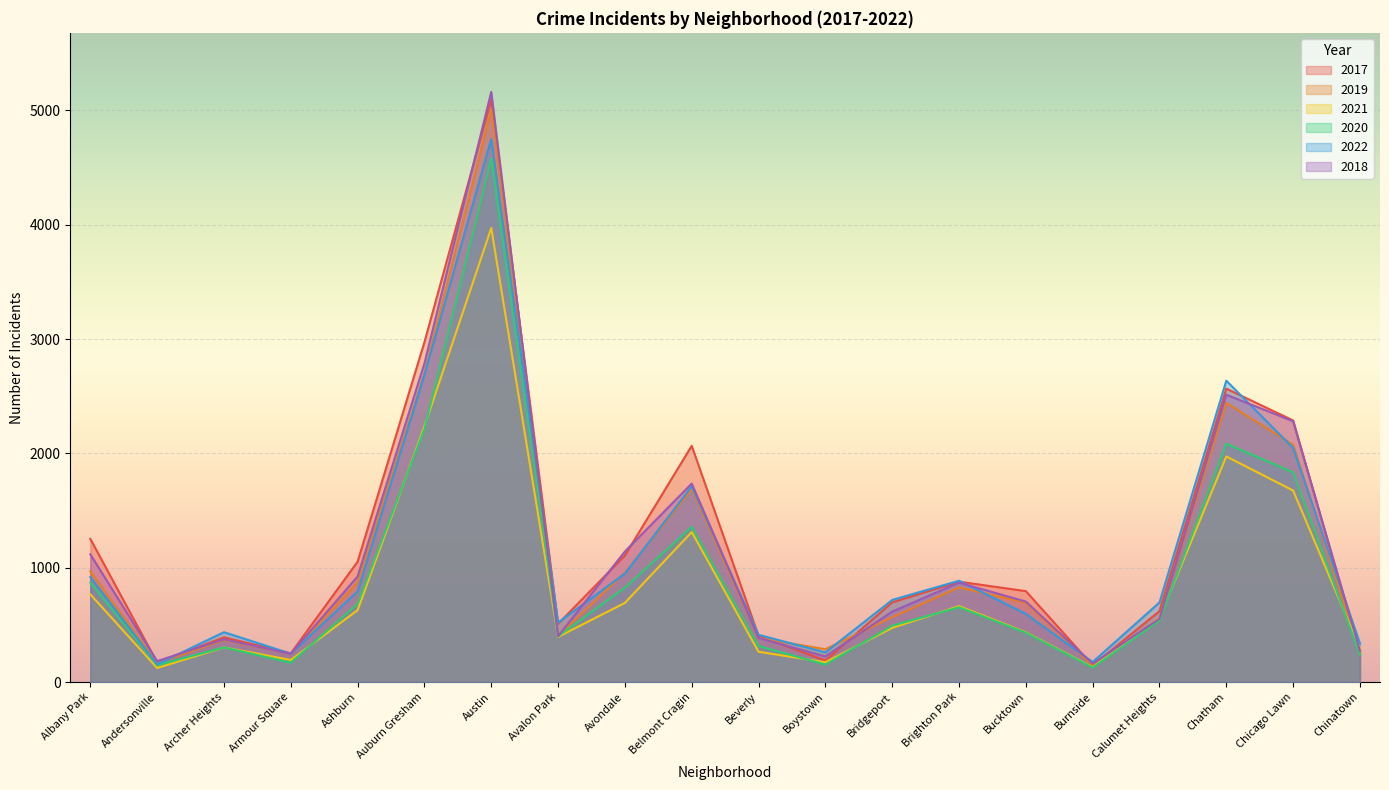

At which category is the sum across all series the highest?

Austin